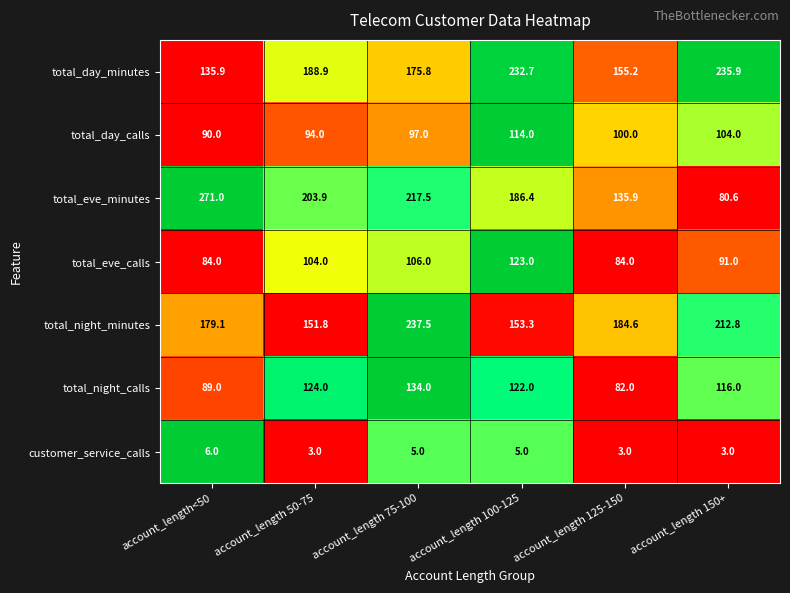

What is the difference between the total_day_calls values at account_length 75-100 and account_length 50-75?

3.0